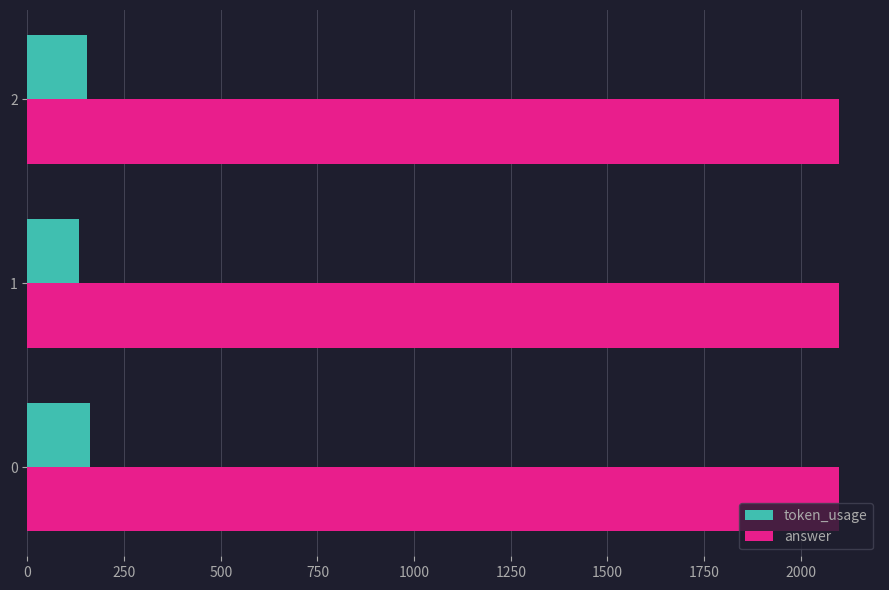

What is the difference between the highest and lowest values at 2?

1945